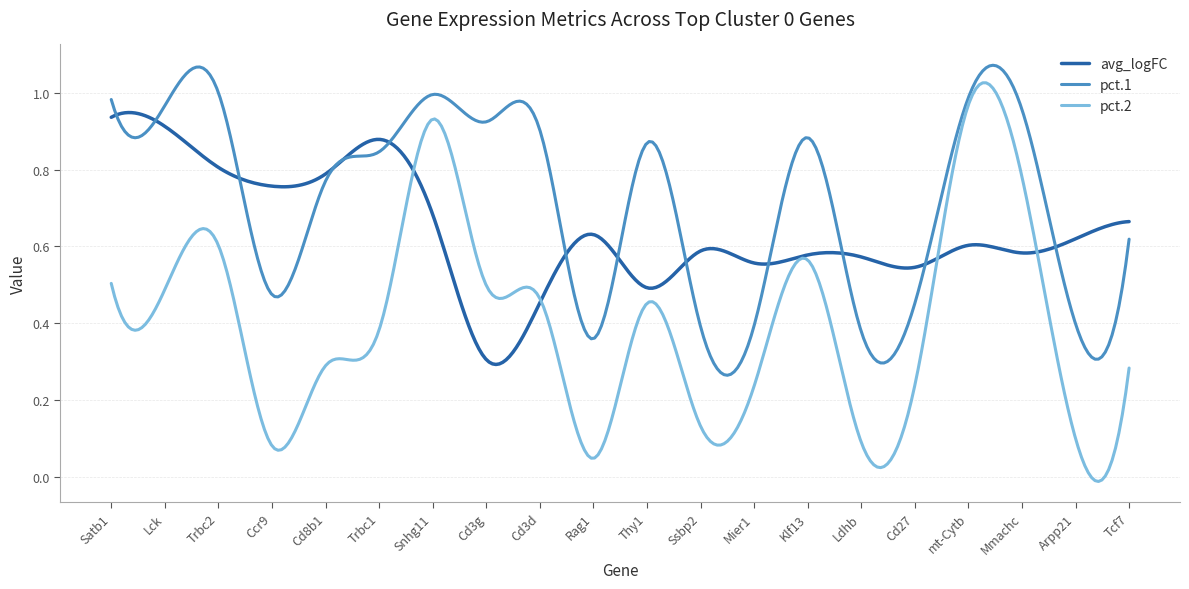

Which series has the largest range (max minus min)?

pct.2